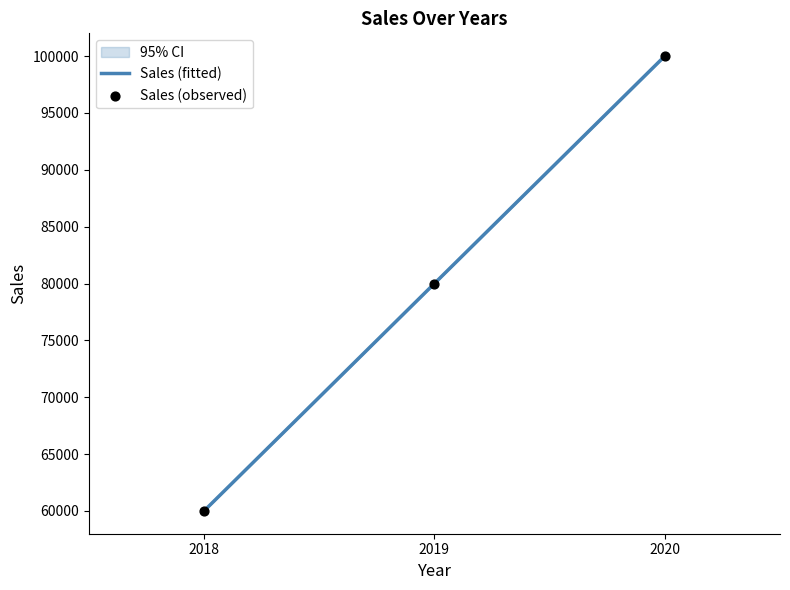

What is the ratio of the value at 2020 to the value at 2019?

1.2